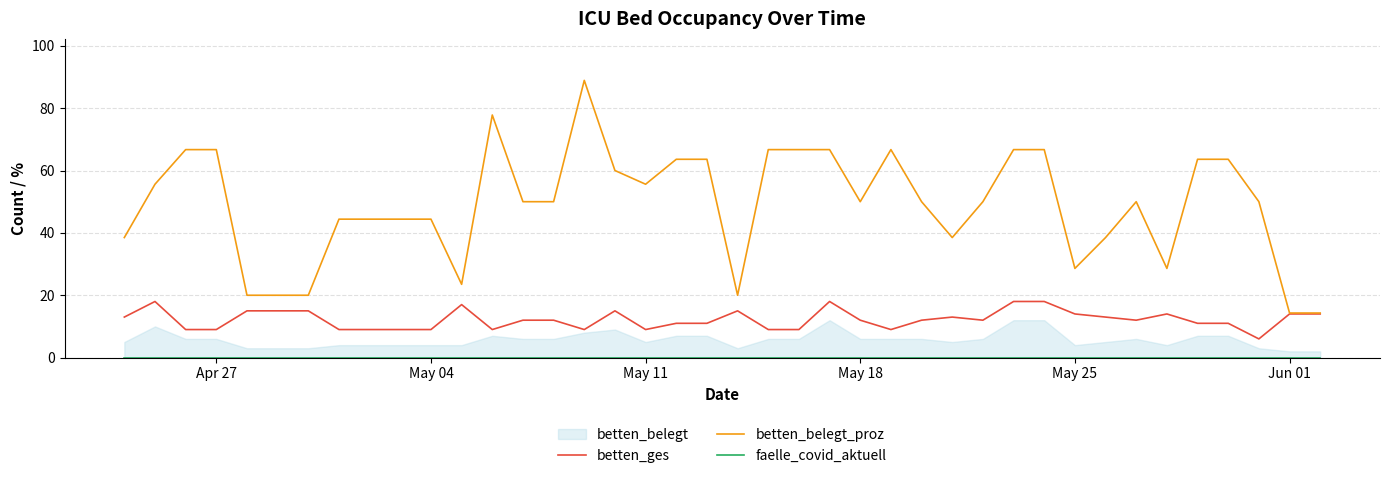

What is the lowest value of the betten_belegt_proz series?

14.3